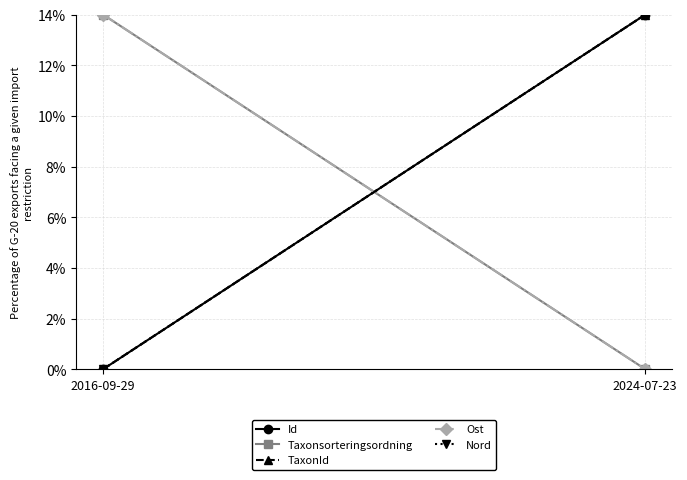

Is the value of Id at 2024-07-23 greater than the value of TaxonId at 2016-09-29?

Yes